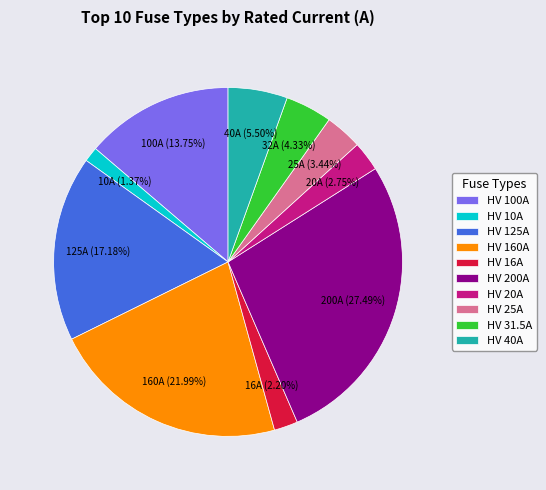

What percentage do HV 16A and HV 40A together represent?

7.7%